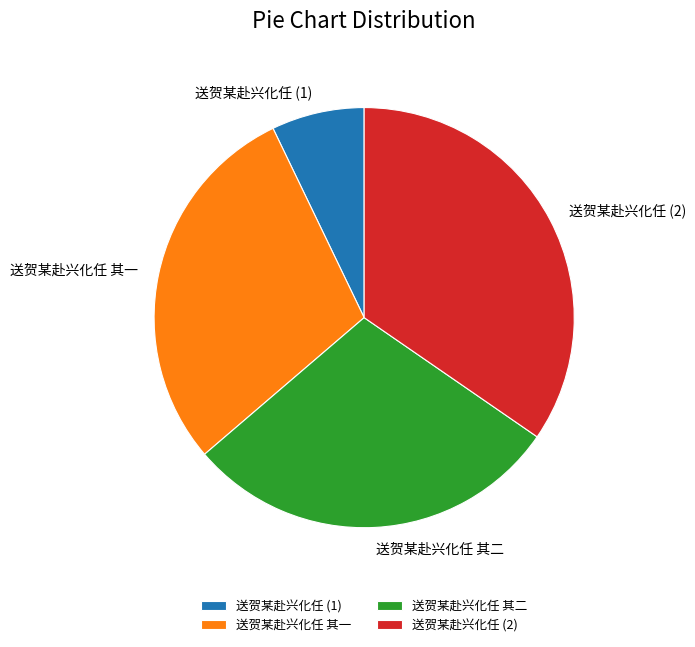

What is the ratio of the value at 送贺某赴兴化任 (2) to the value at 送贺某赴兴化任 (1)?

4.8